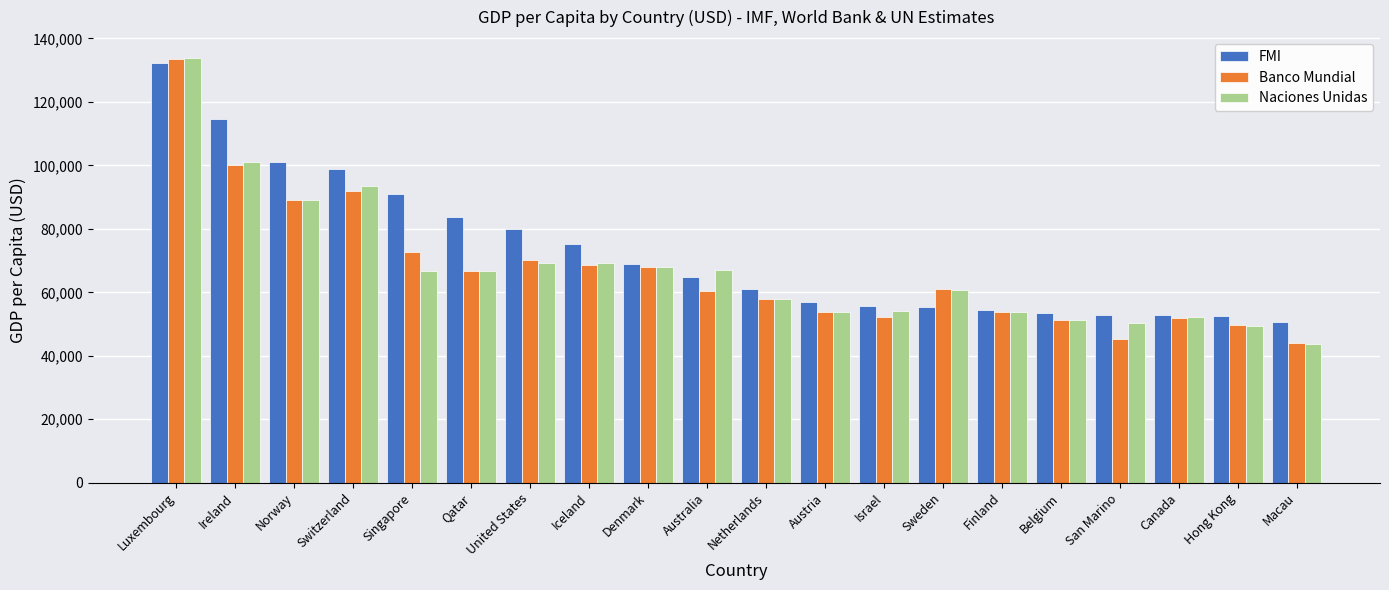

Is the value of Naciones Unidas at Denmark greater than the value of FMI at Australia?

Yes